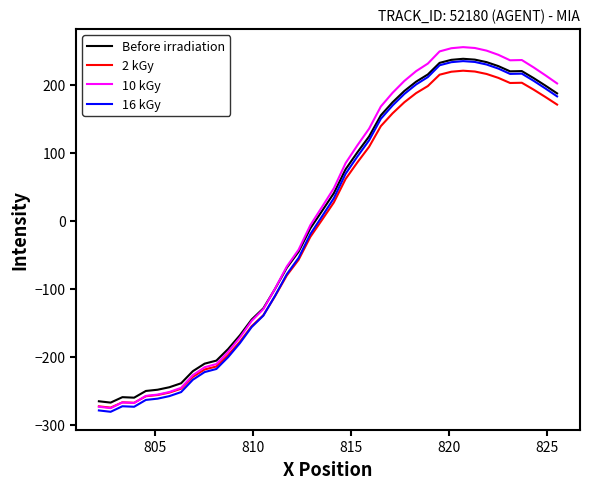

In 10 kGy, how many points are higher than both neighbors (excluding endpoints)?

3